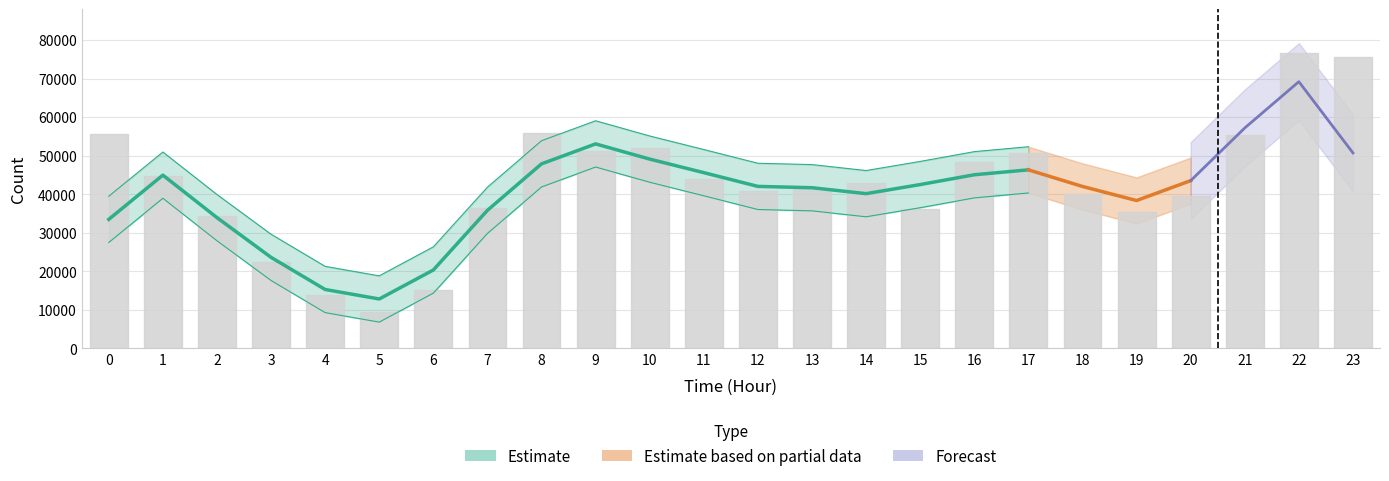

What is the value of the 13th bar from the left?

40768